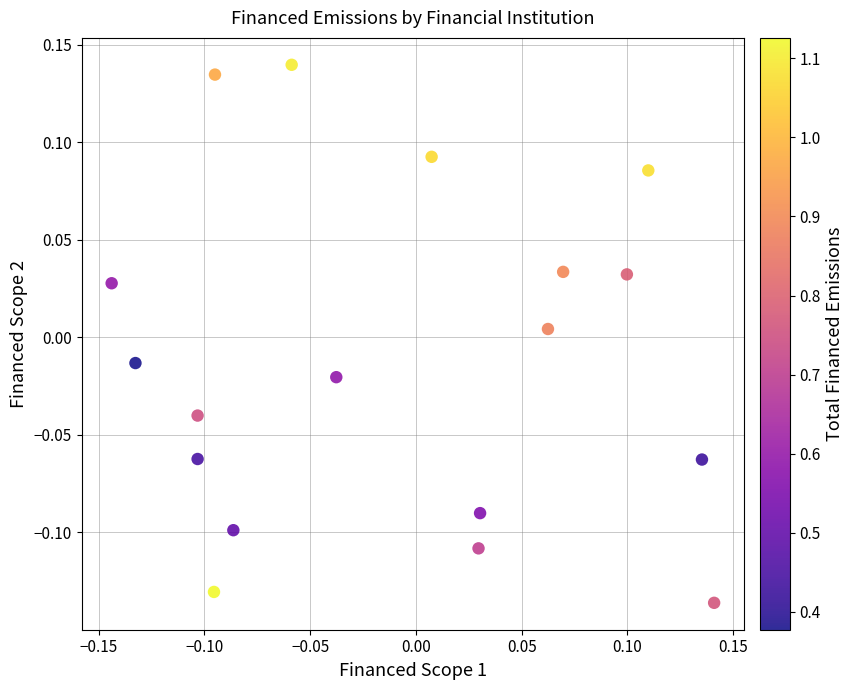

What is the range of Y values (max minus min)?

0.3